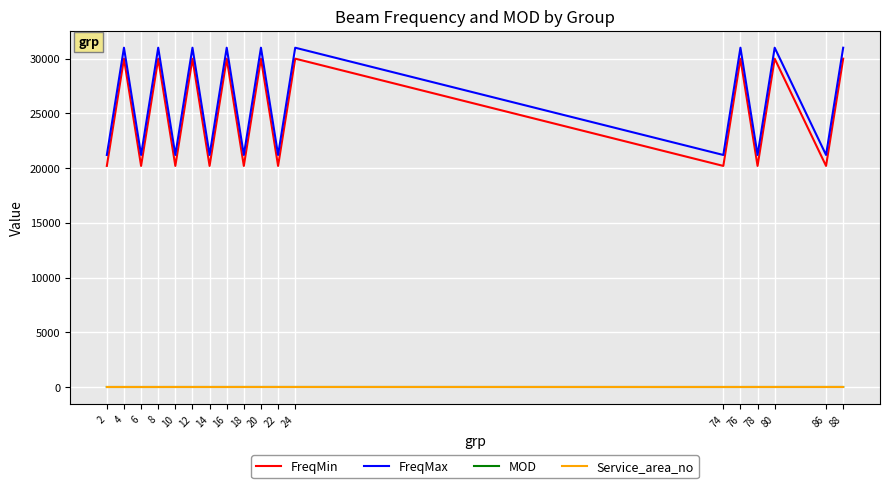

Is the value of Service_area_no at 88 greater than the value of FreqMax at 20?

No